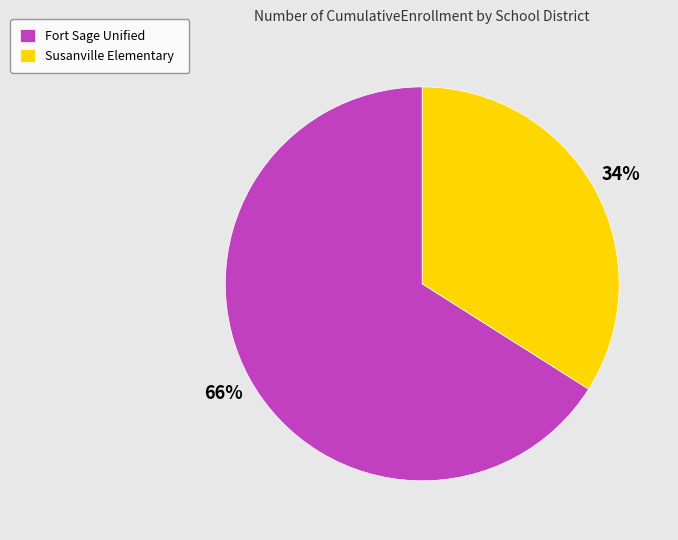

The Susanville Elementary slice represents 34% of the pie. True or false?

True